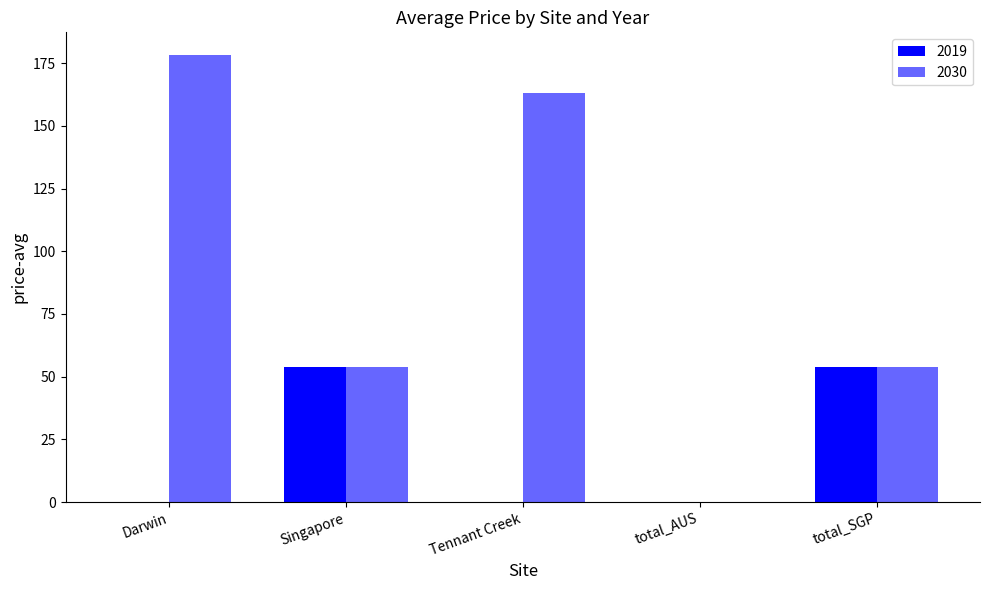

Reading left to right, list all the values displayed in this chart.

Darwin_2019=0.0	Singapore_2019=53.7	Tennant Creek_2019=0.0	total_AUS_2019=0.0	total_SGP_2019=53.7	Darwin_2030=178.4	Singapore_2030=53.7	Tennant Creek_2030=163.2	total_AUS_2030=0.0	total_SGP_2030=53.7